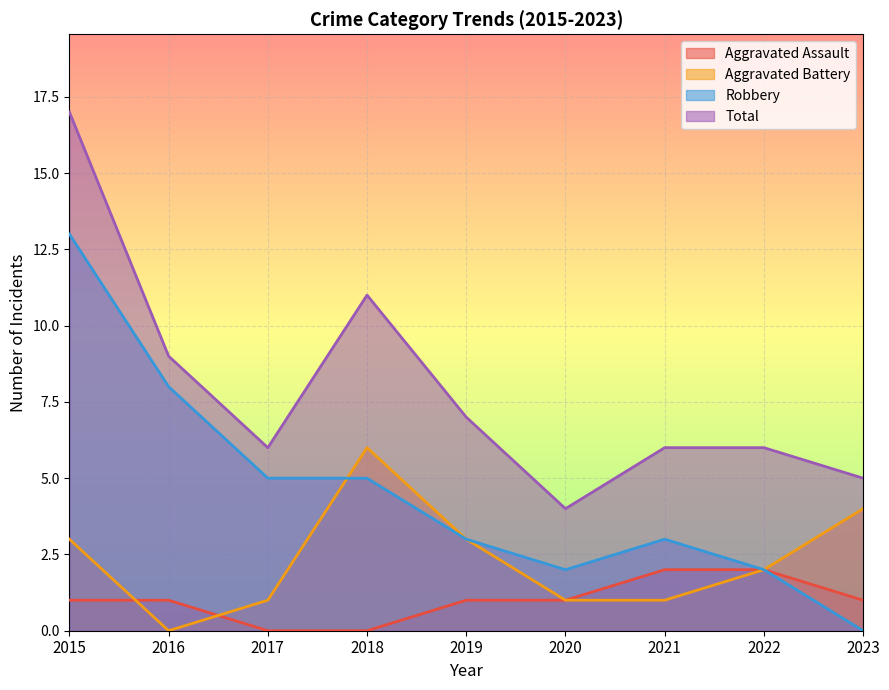

The Aggravated Assault series shows 2 at 2022. True or false?

True